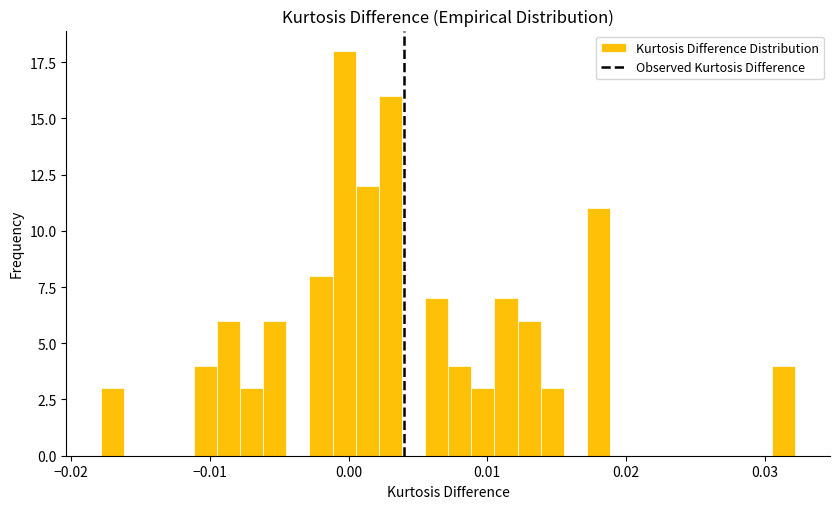

Around what value on the x-axis is the tallest bar? Give the approximate position of its centre, as read against the axis.

0.000